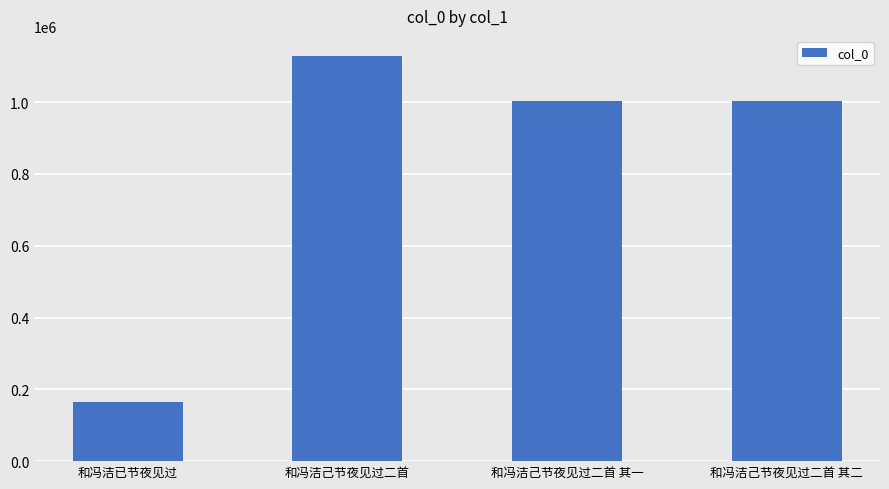

Are the bars horizontal?

No